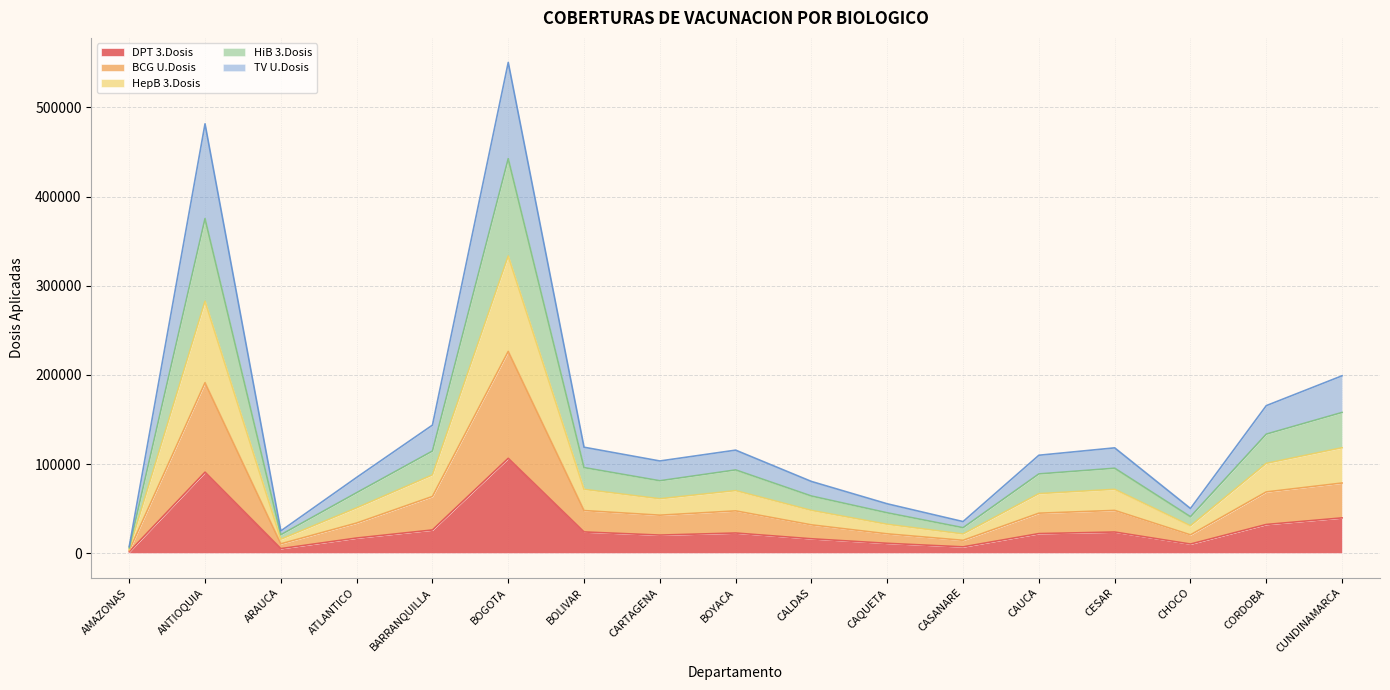

What is the label of the 14th point from the right?

ATLANTICO